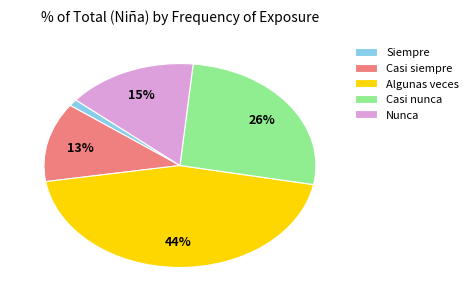

To the nearest percent, what percentage of the pie is Siempre?

1%